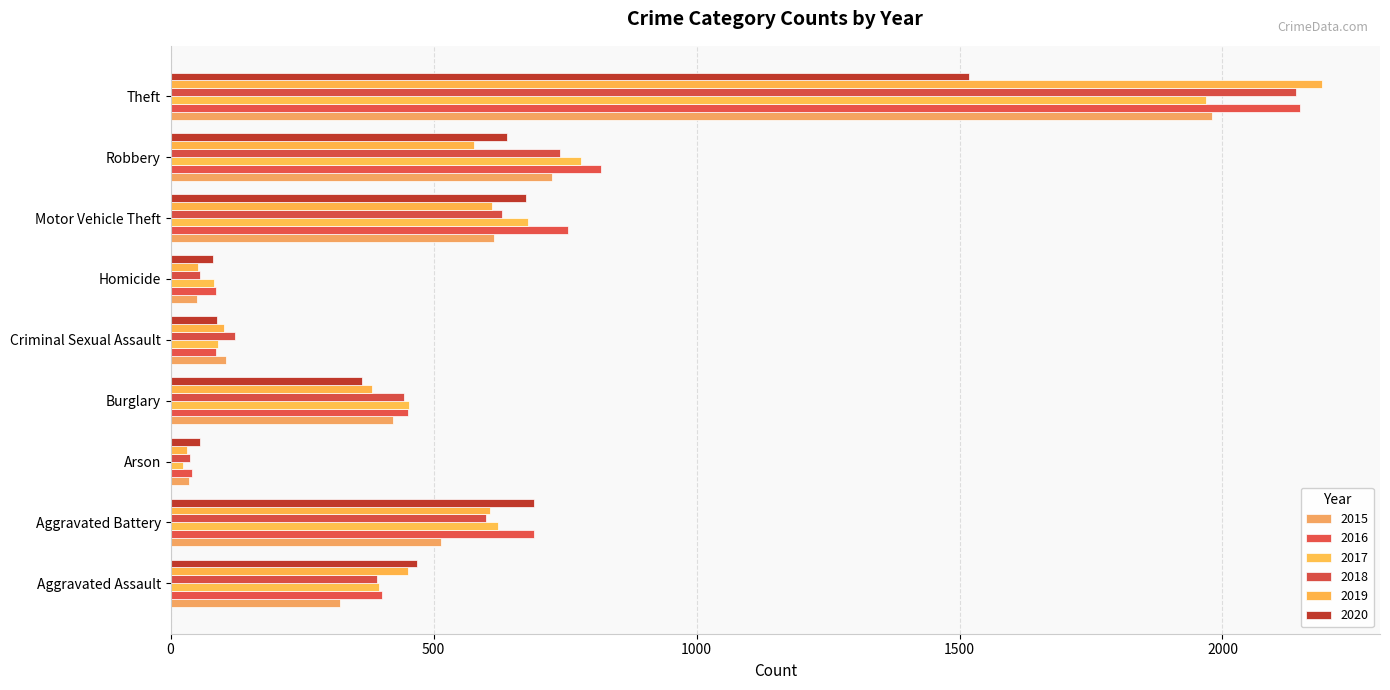

What is the minimum value for 2020?

55